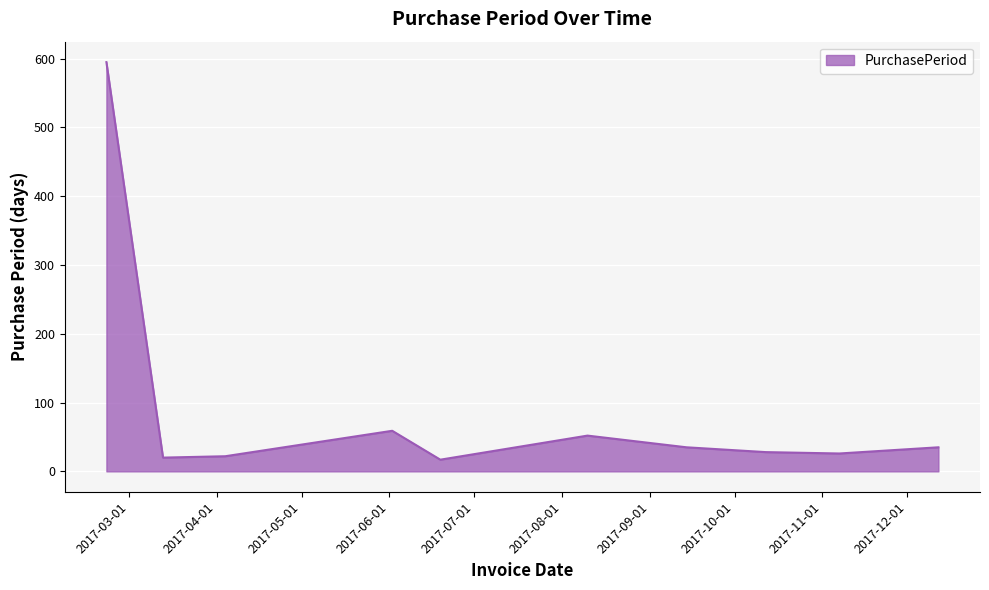

True or false: there are more than 0 points higher than both neighbors.

True